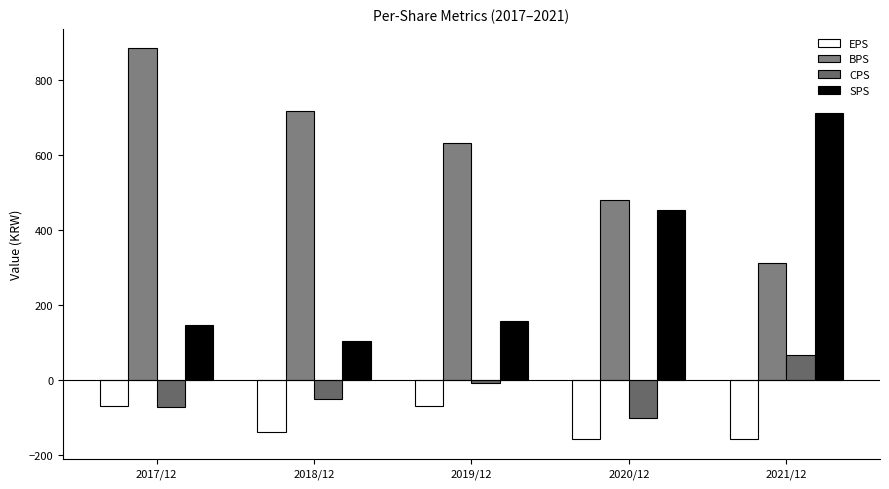

What is the difference between the second highest and minimum values in the BPS series?

406